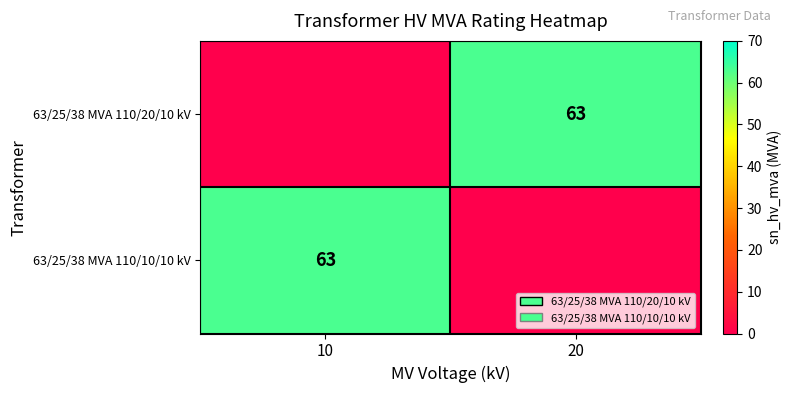

What is the total value across all series at 10?

63